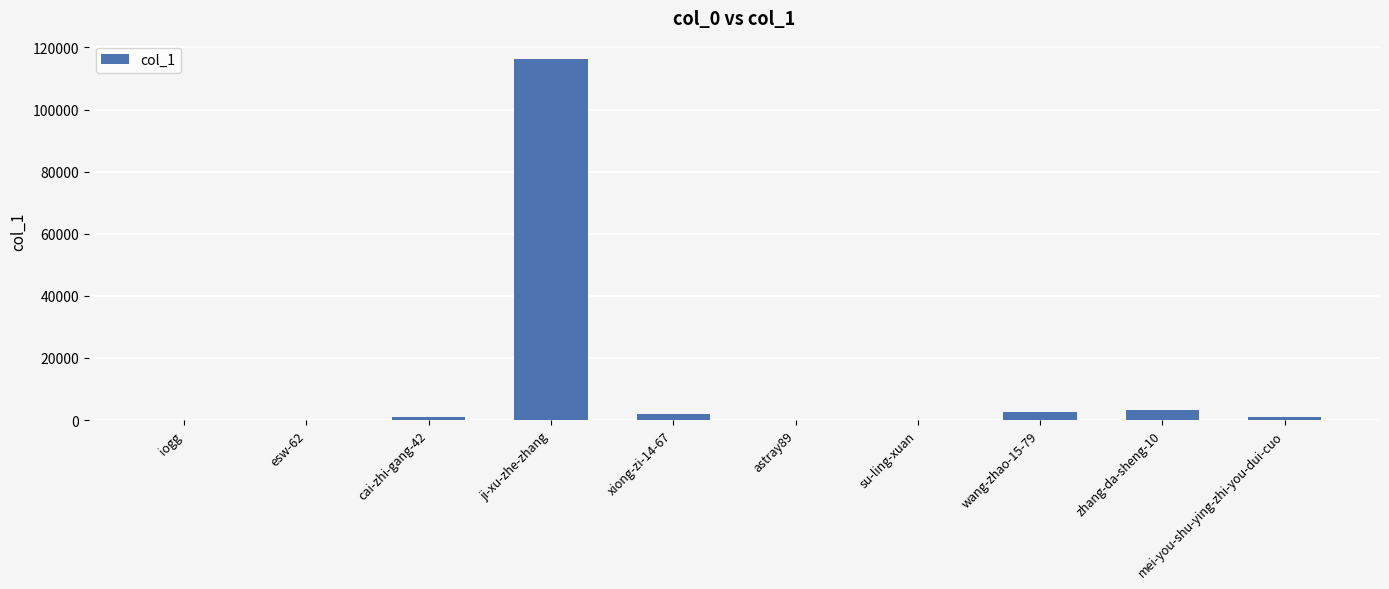

Which category has the highest value across all series?

ji-xu-zhe-zhang